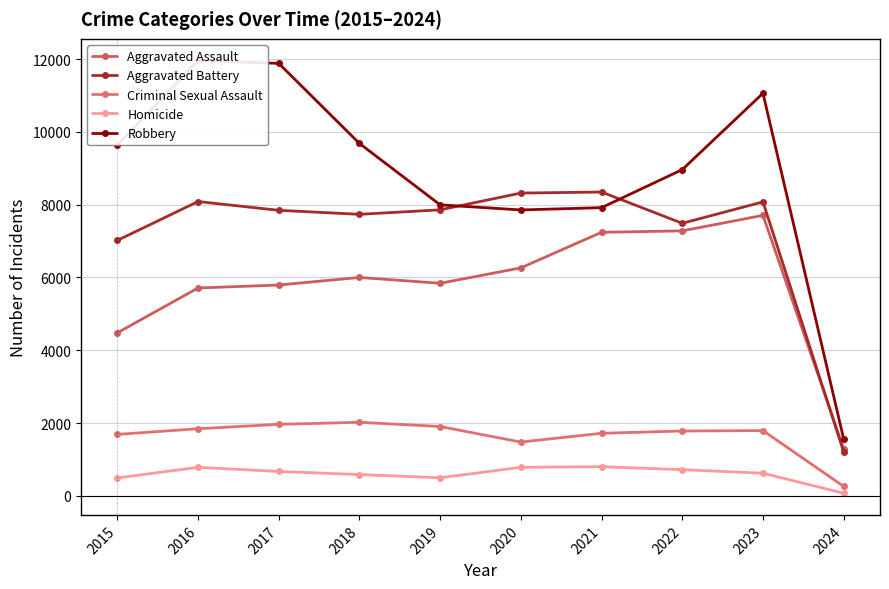

What is the difference between the highest and lowest values at 2018?

9093